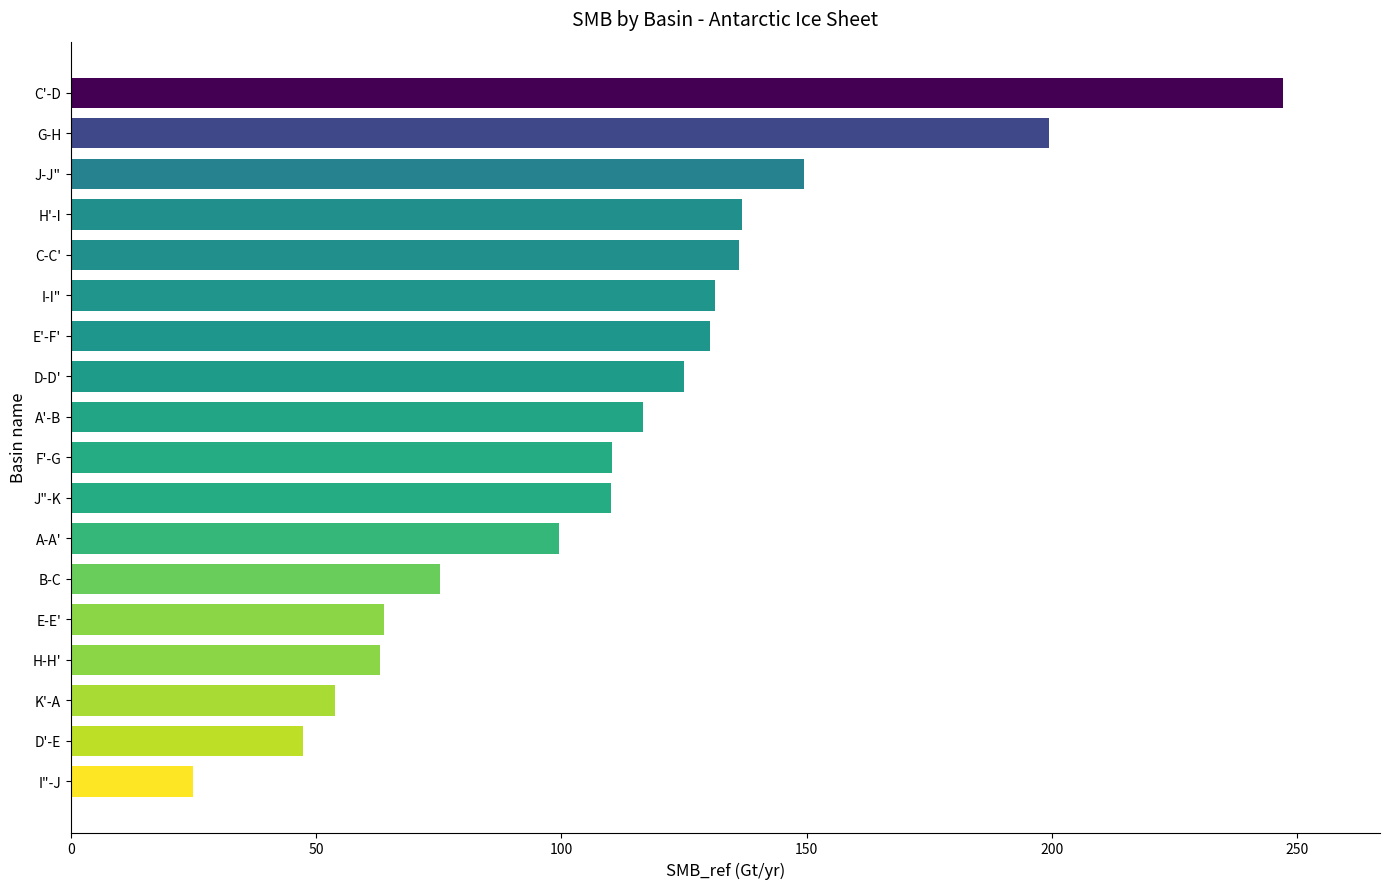

What is the average value?

112.3